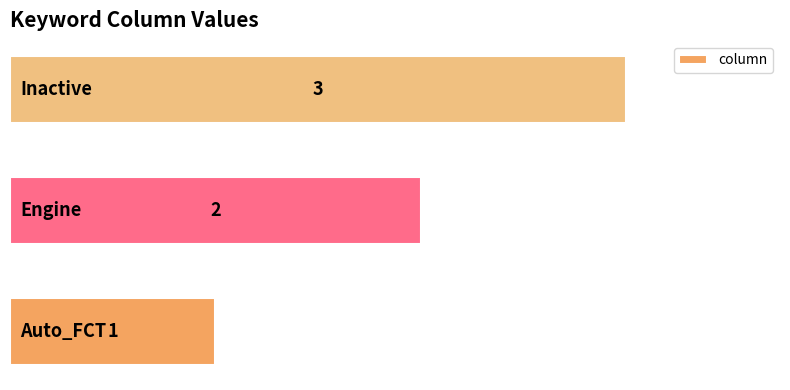

How many data points are less than 2?

1